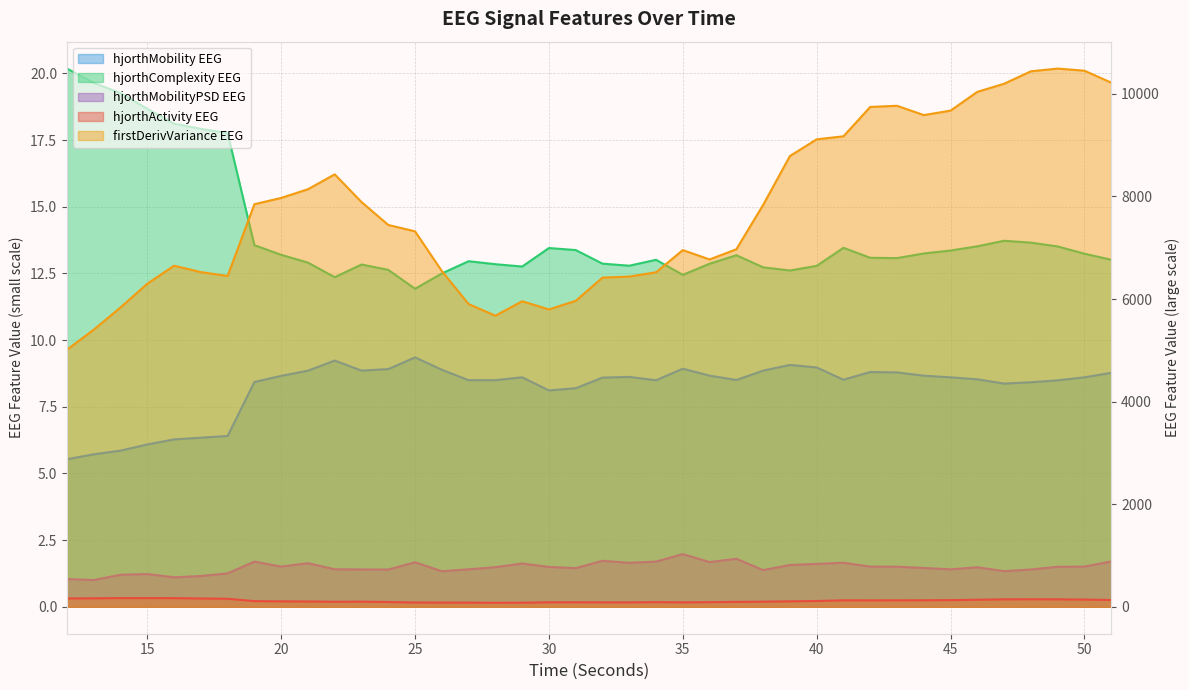

Where is the first local maximum for firstDerivVariance_EEG?

16